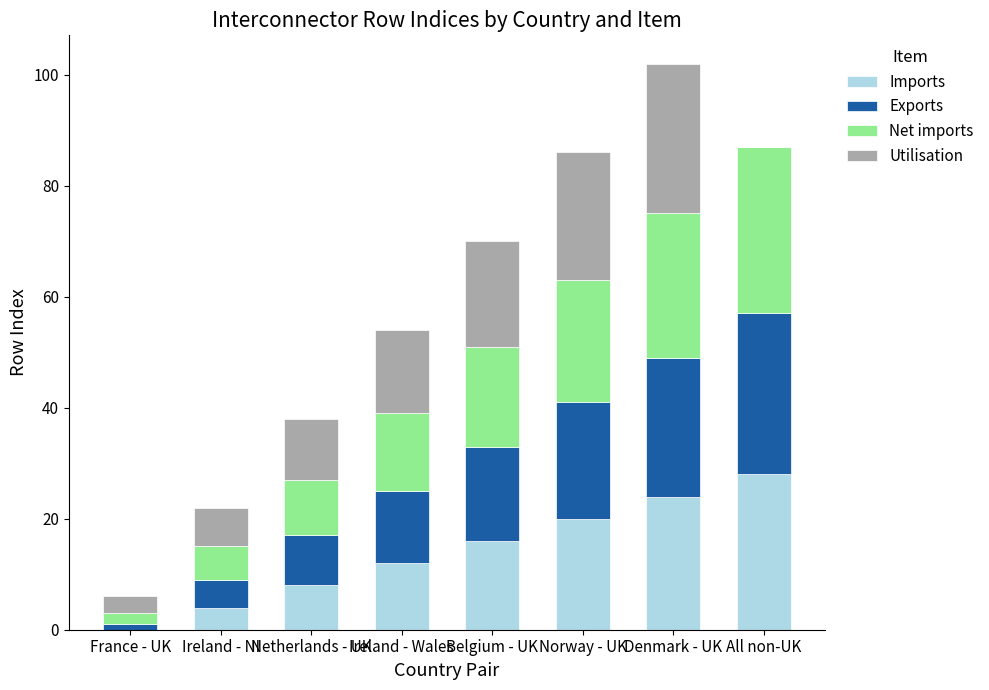

At which label does Imports reach its peak?

All non-UK